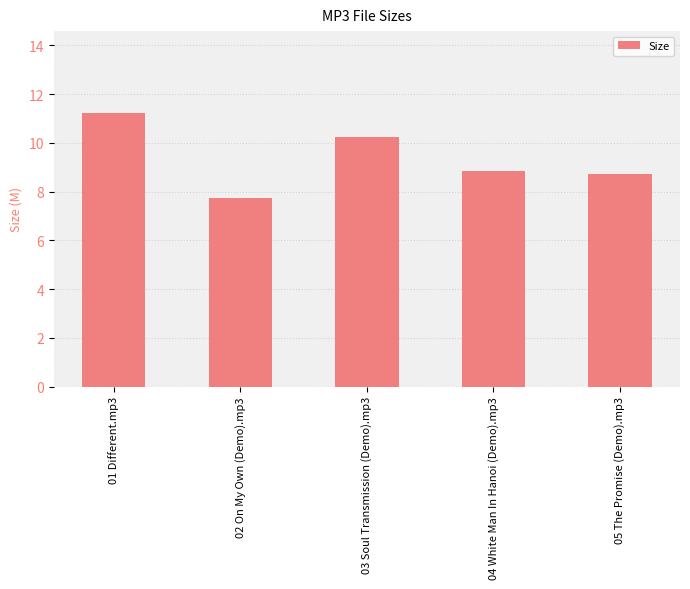

Reading left to right, list all the values displayed in this chart.

01 Different.mp3=11.2	02 On My Own (Demo).mp3=7.7	03 Soul Transmission (Demo).mp3=10.2	04 White Man In Hanoi (Demo).mp3=8.9	05 The Promise (Demo).mp3=8.7